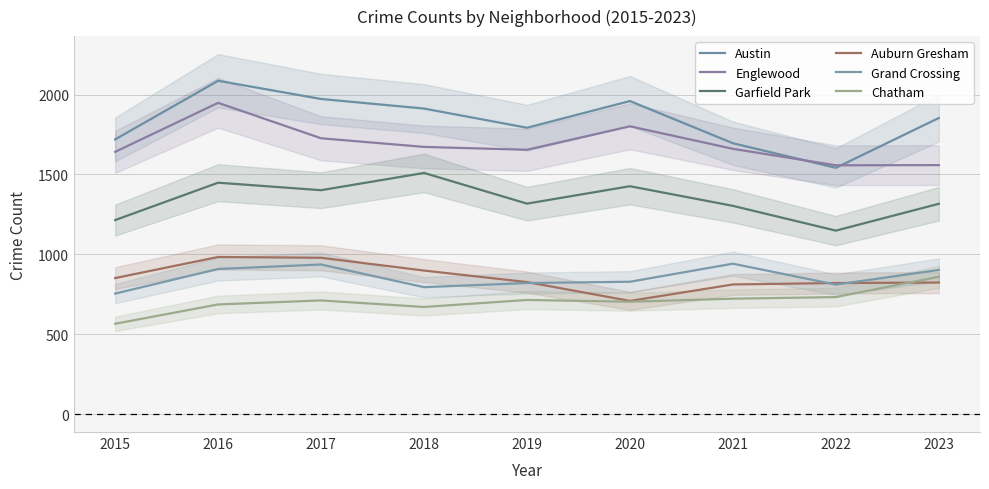

How many lines are shown in the chart?

6